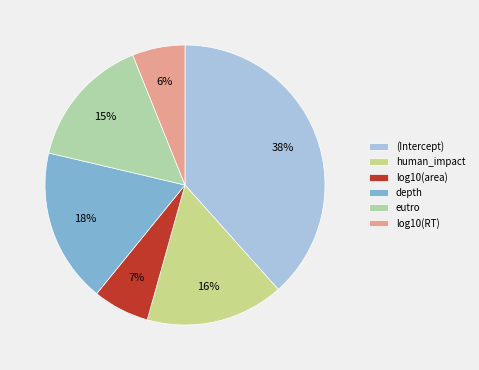

What is the largest slice in the pie chart?

(Intercept)